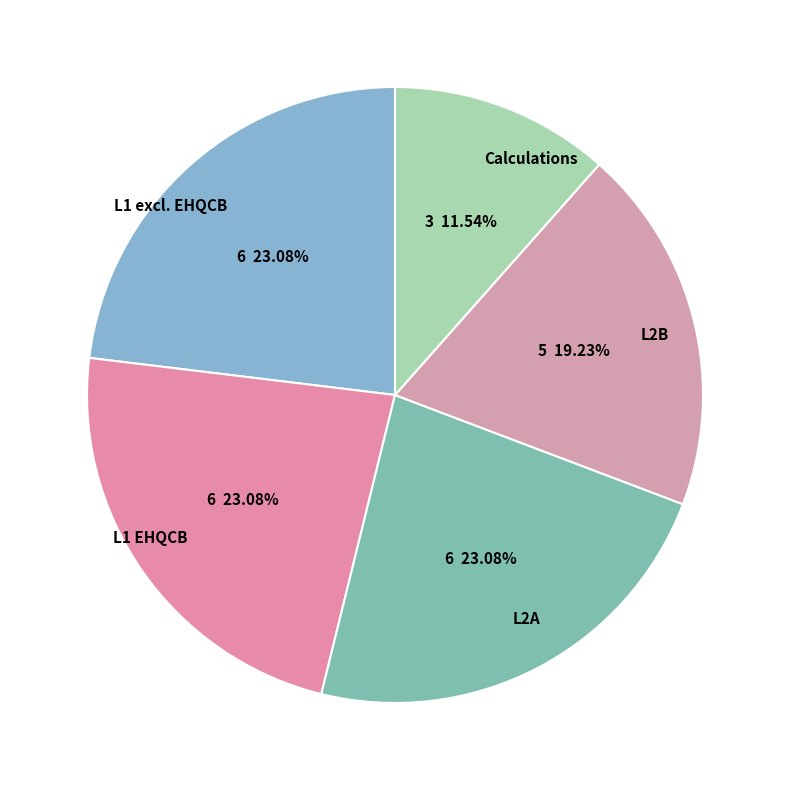

Which category has the smallest portion of the pie?

Calculations